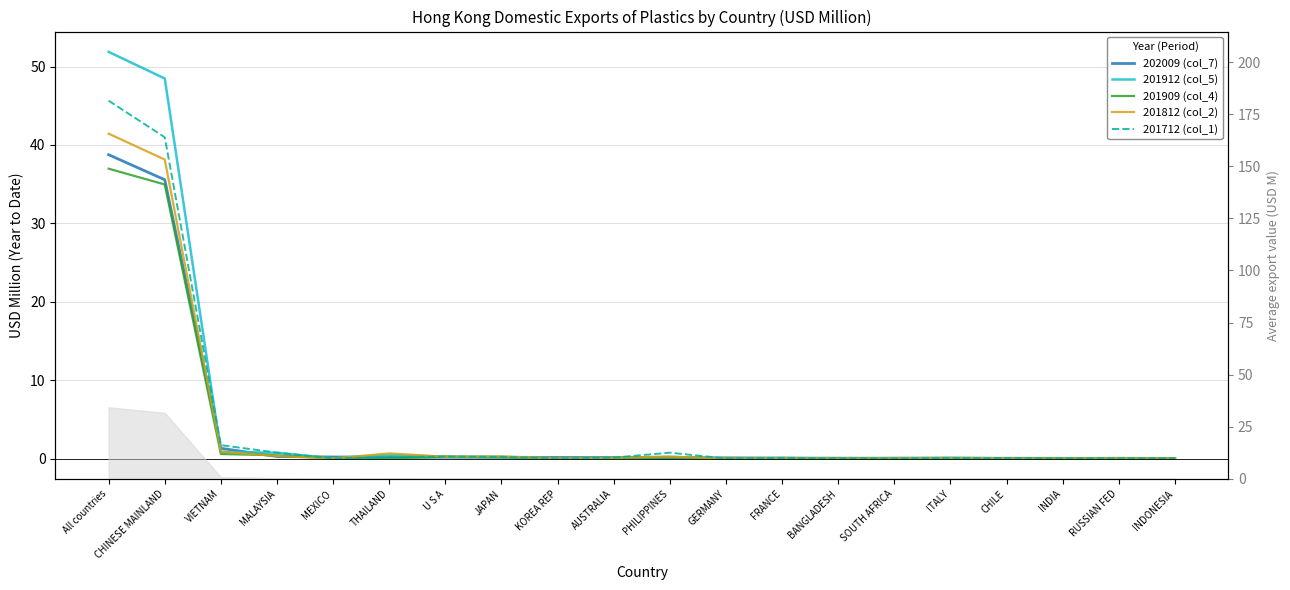

What are all the series names shown in the legend?

202009 (col_7), 201912 (col_5), 201909 (col_4), 201812 (col_2), 201712 (col_1)